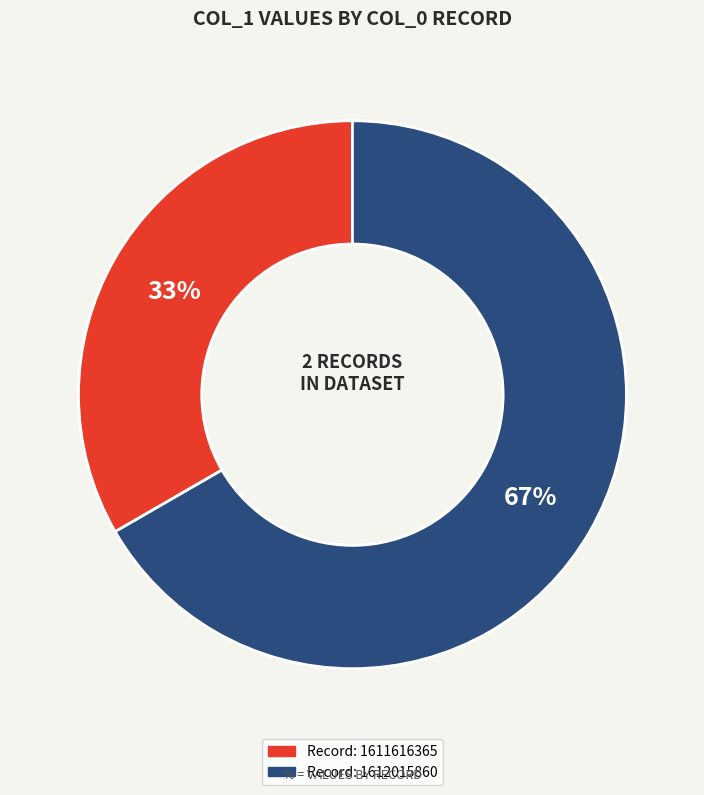

Is there any slice that represents more than half of the pie?

Yes